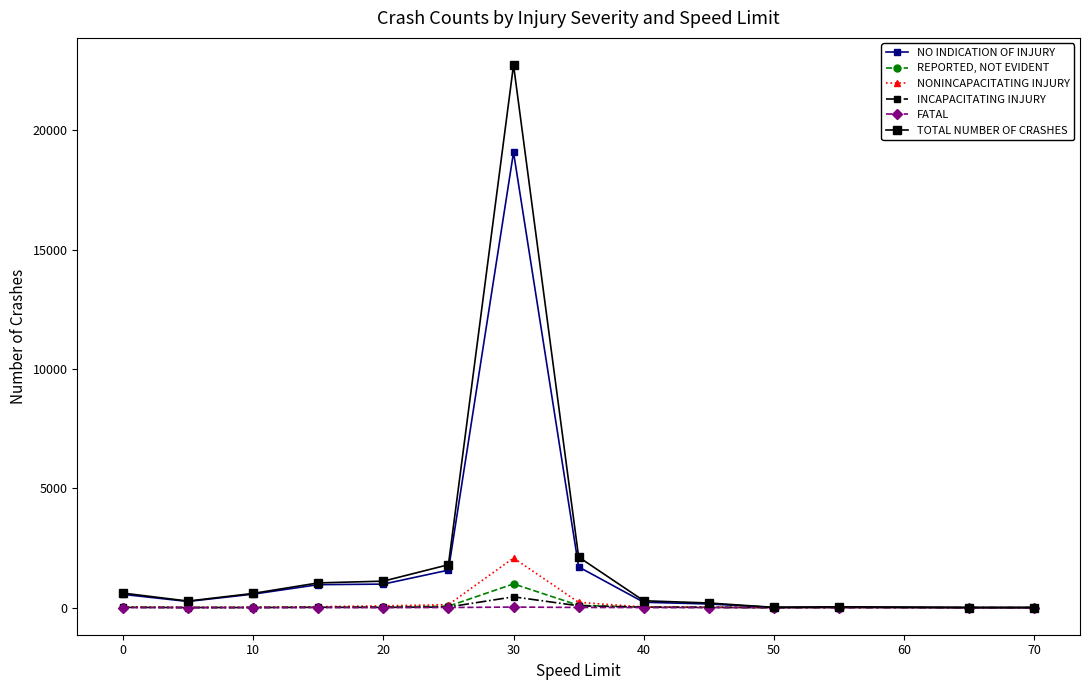

Which series has the largest range (max minus min)?

TOTAL NUMBER OF CRASHES